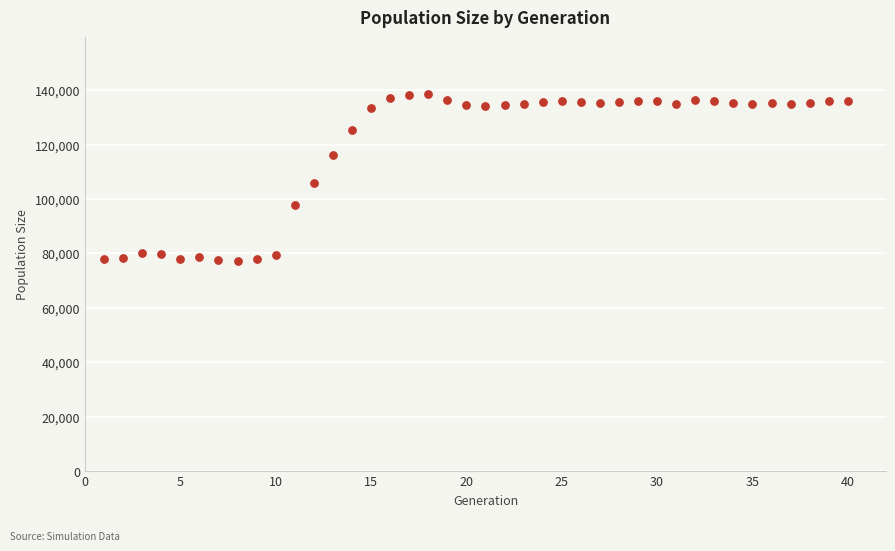

What is the range of X values (max minus min)?

39